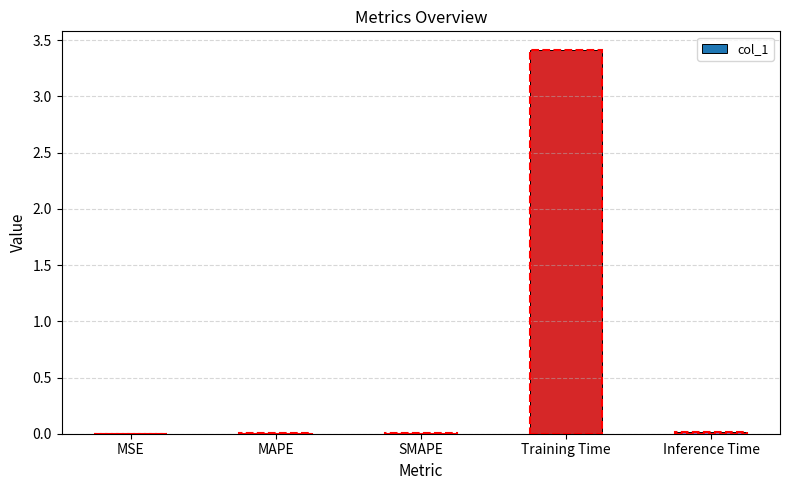

At which category does the chart reach its peak across all series?

Training Time